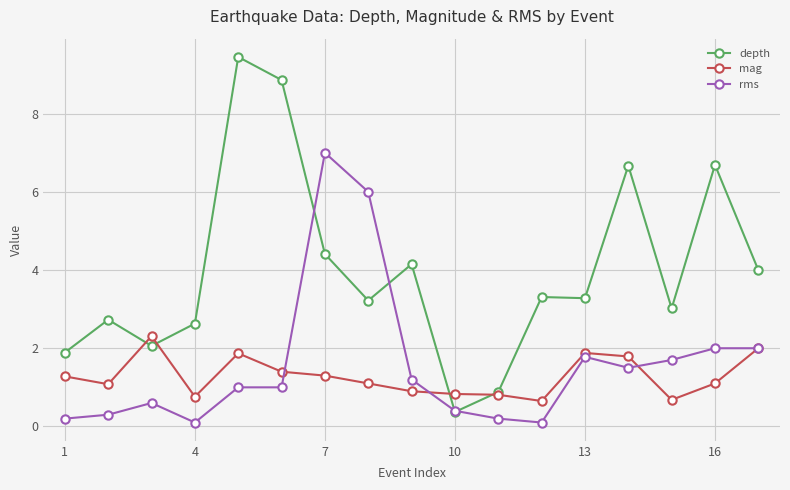

Which series has the largest total across all categories?

depth